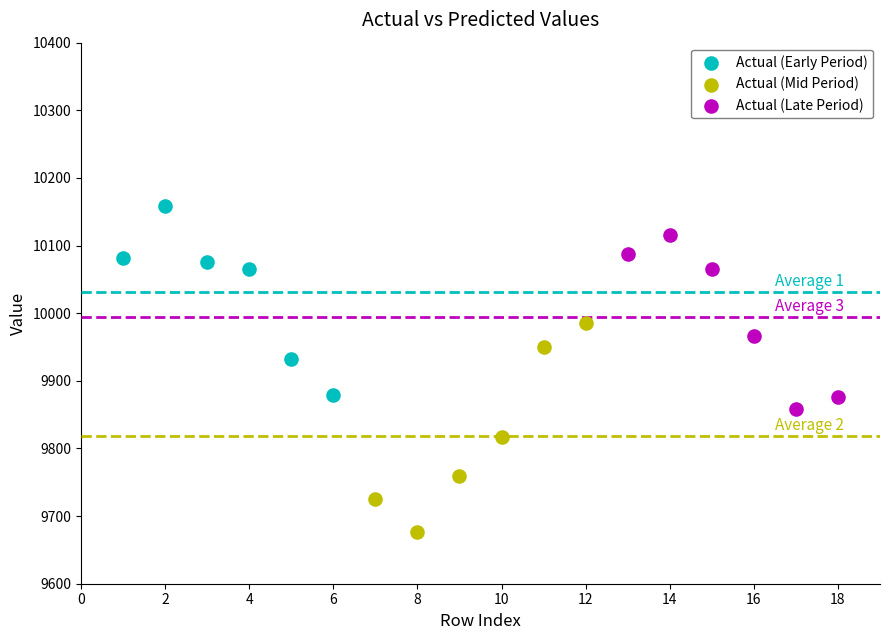

Which series has the largest Y range (max minus min)?

Actual (Mid Period)